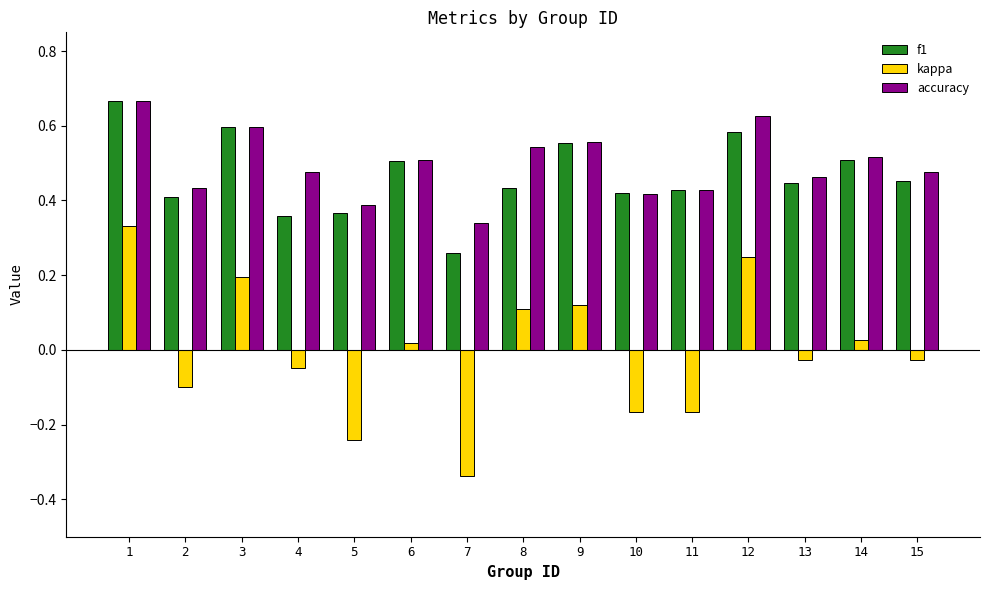

How many distinct data groups are displayed?

3